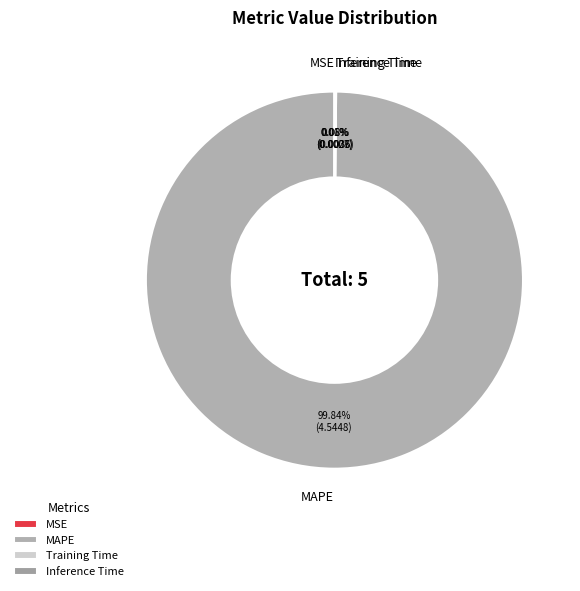

Which category has the biggest portion of the pie?

MAPE